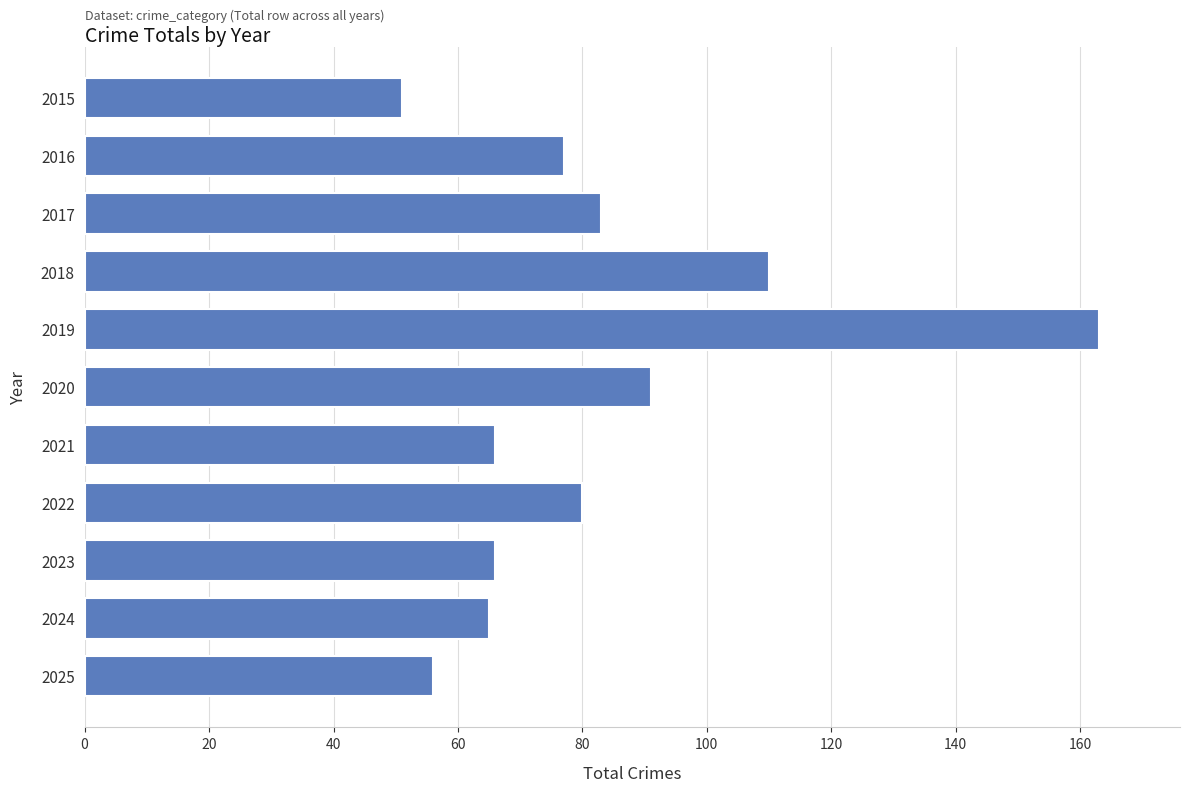

Which has a higher value, 2016 or 2025?

2016